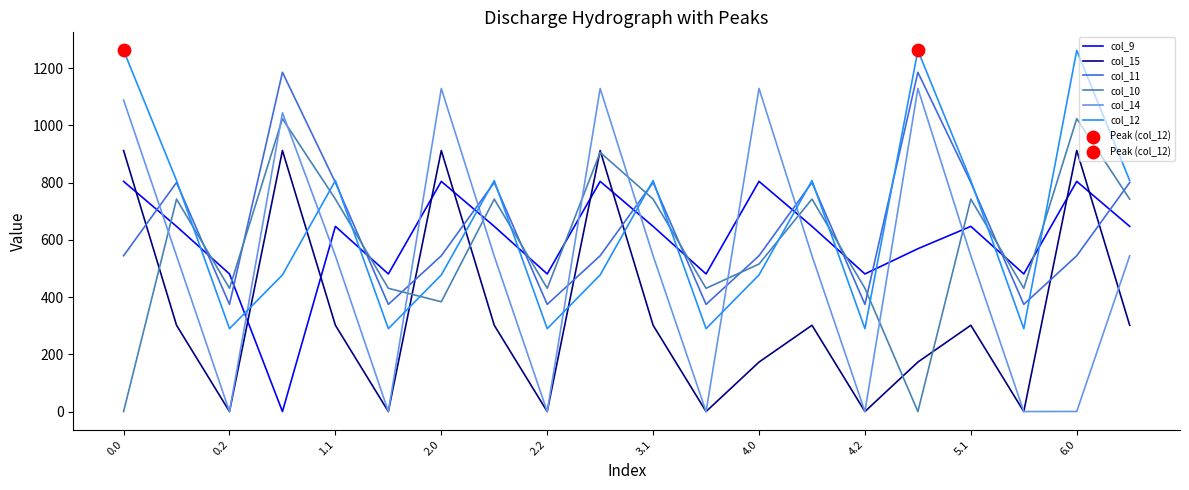

What is the highest value of the col_11 series?

1185.2